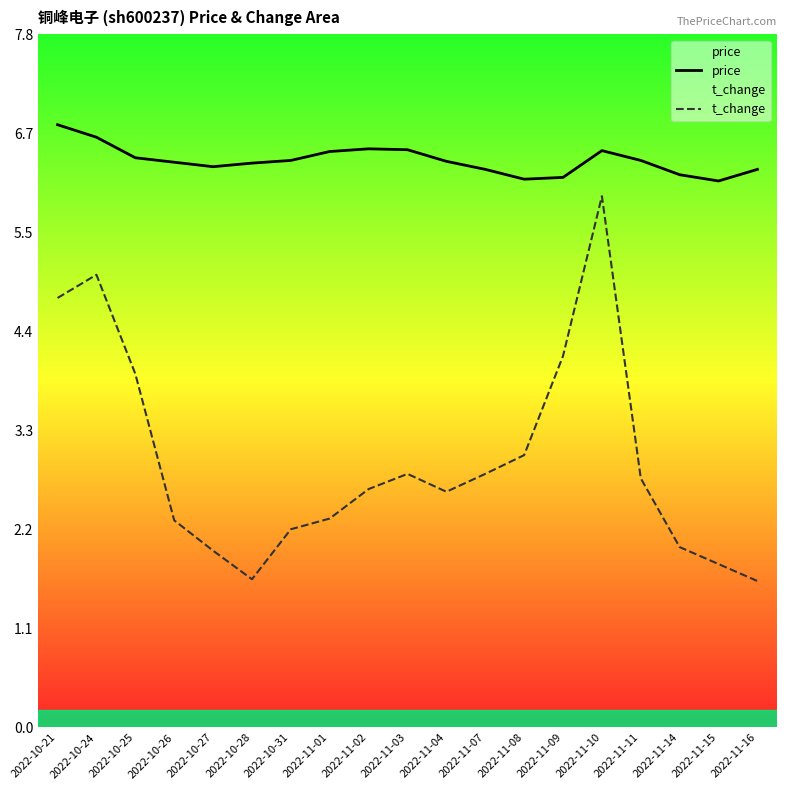

What is the average value of the price series?

6.4